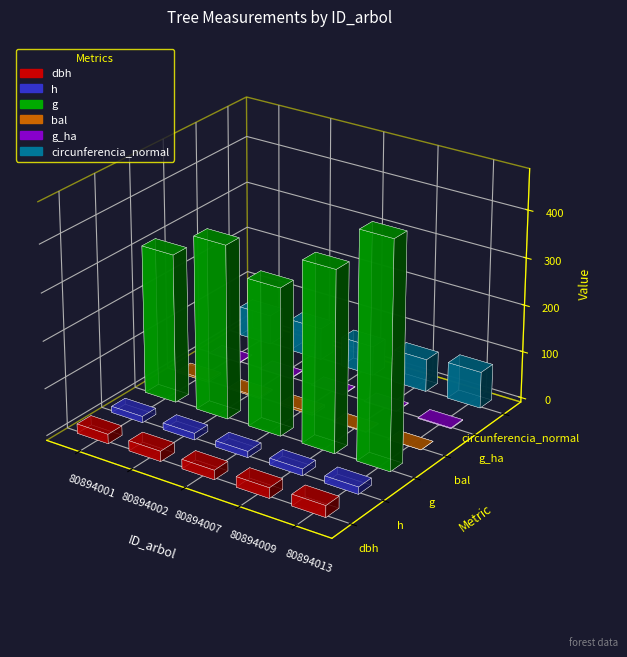

What is the sum of all bal values?

13.0